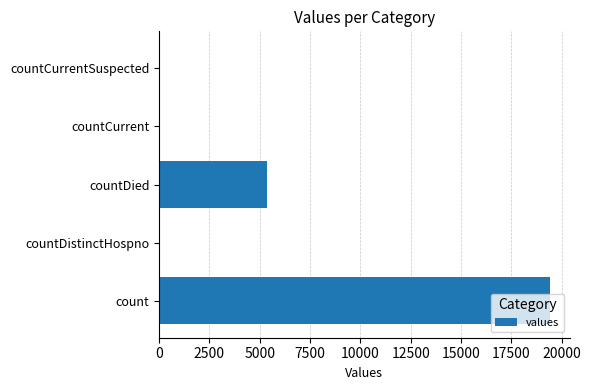

The chart shows a value of 19420 at count. True or false?

True